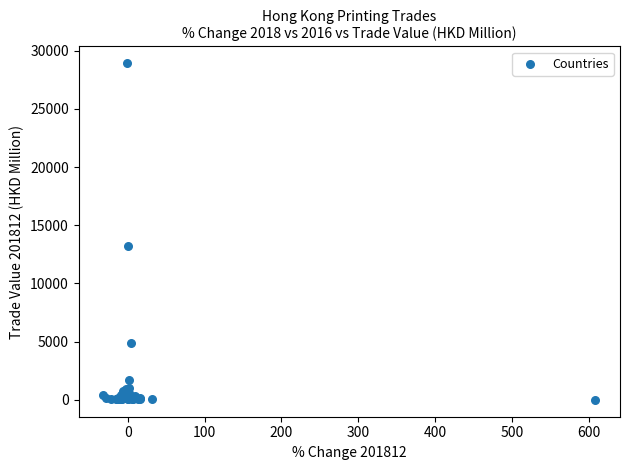

What Y value in the scatter plot is closest to 14455?

13254.8